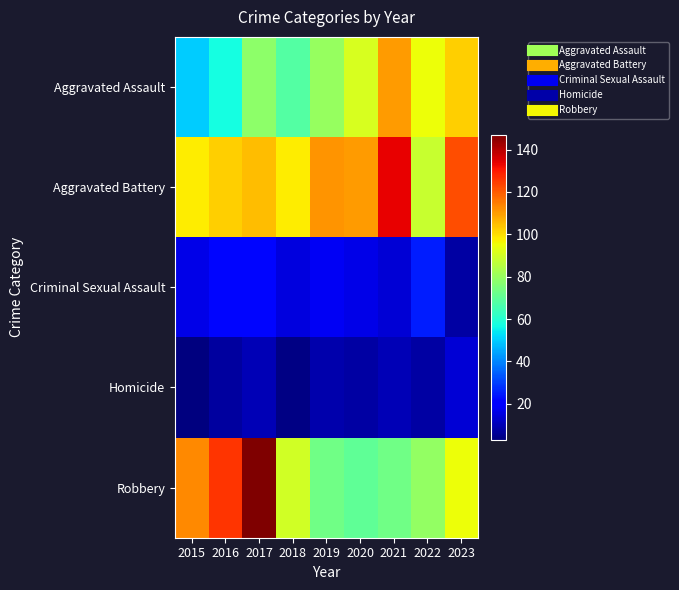

At how many categories does at least one series exceed 110?

6